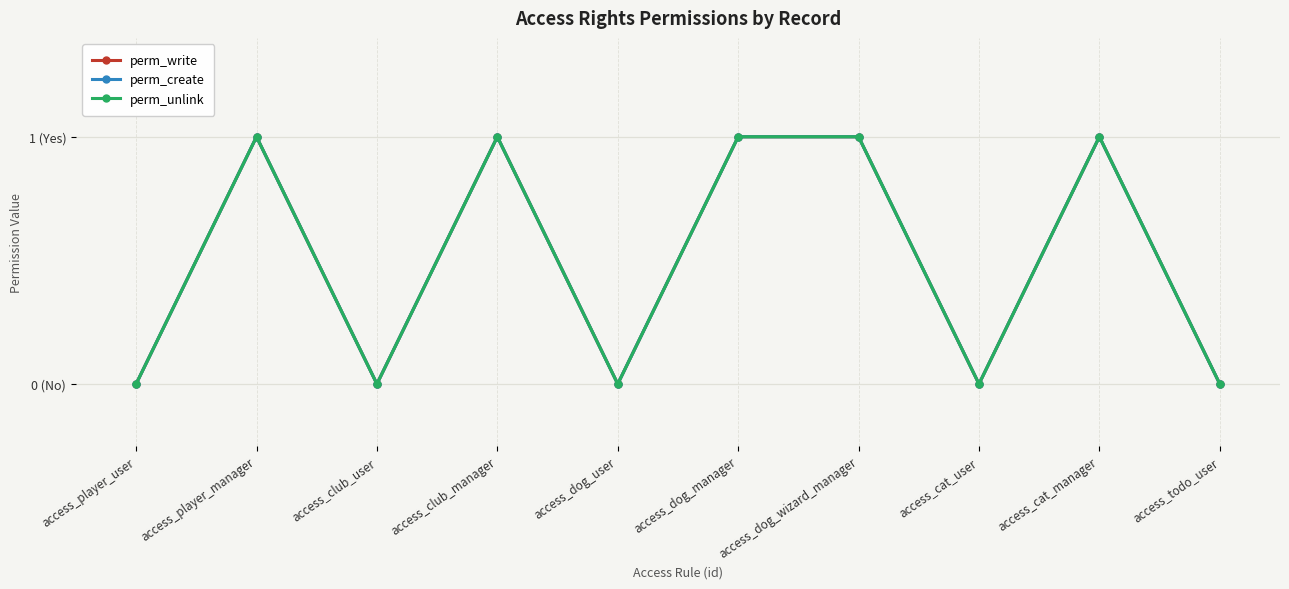

True or false: perm_unlink and perm_write cross at least once.

False